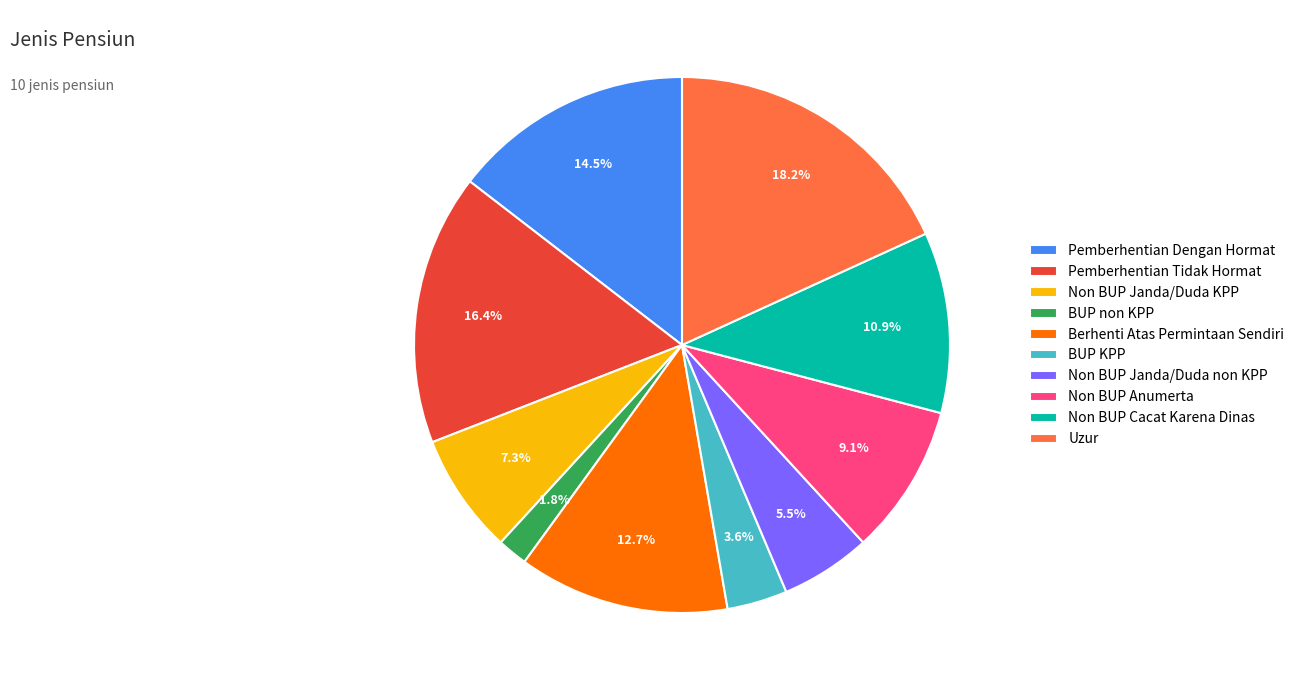

Which category has the biggest portion of the pie?

Uzur